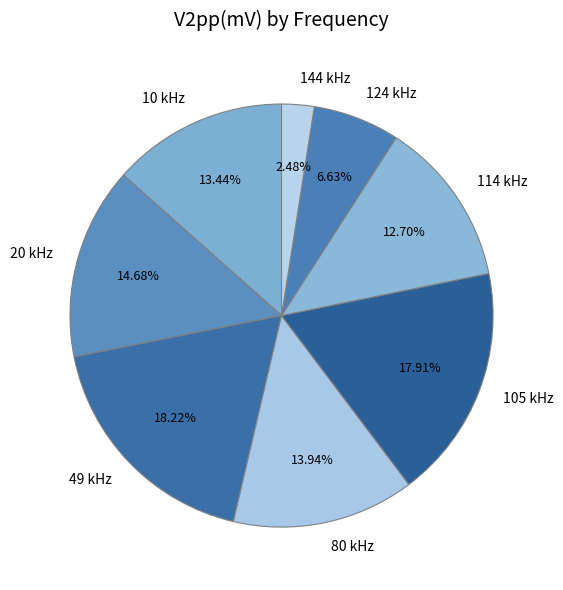

Which category has the biggest portion of the pie?

49 kHz